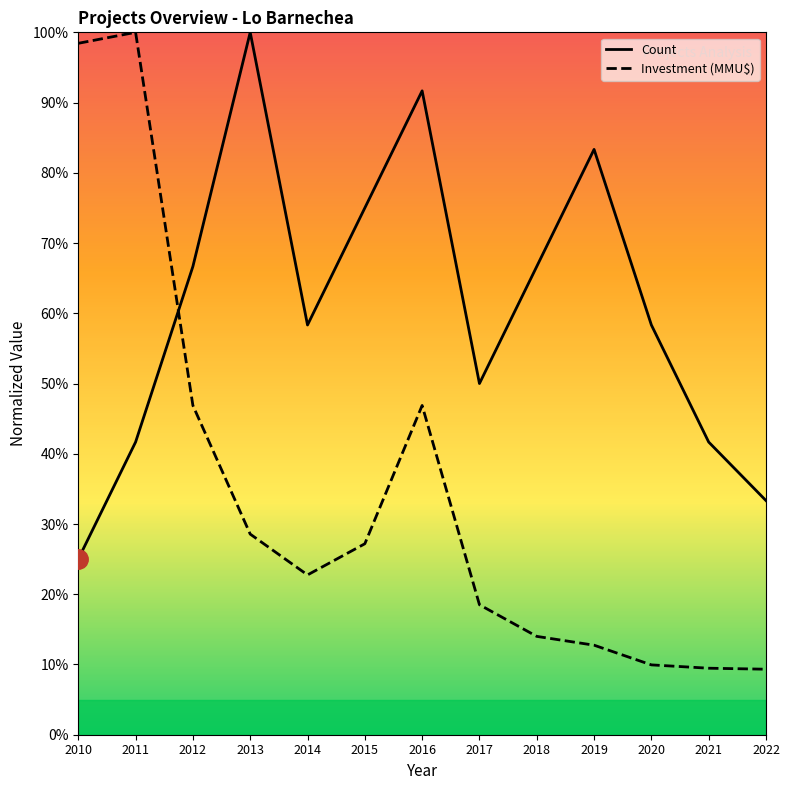

What is the sum of all Count values?

791.7